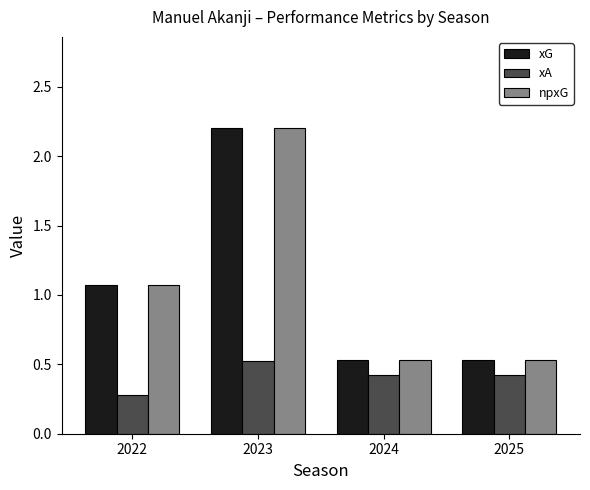

At which label is xA closest to 0?

2022